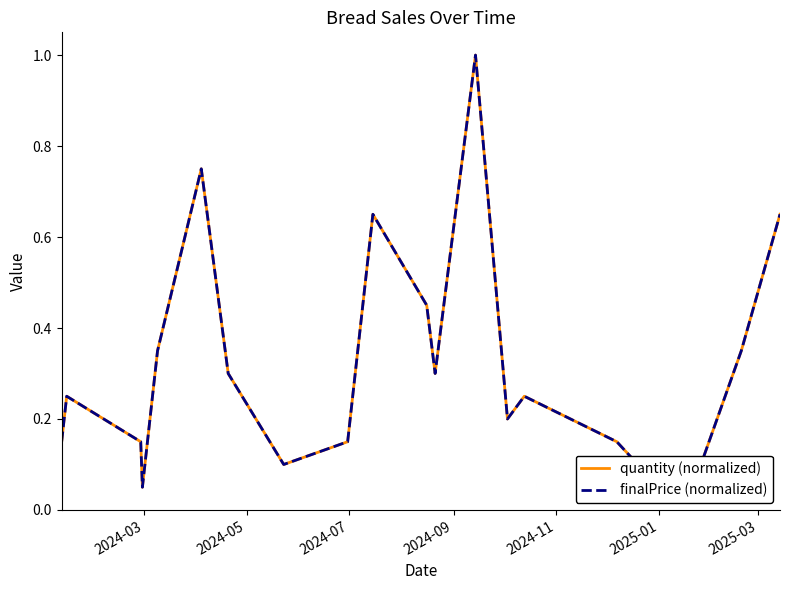

What is the difference between the second highest and second lowest values in the quantity (normalized) series?

0.7